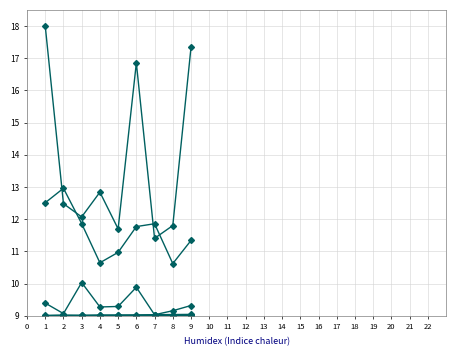

Is this an area chart (filled region under the line)?

No